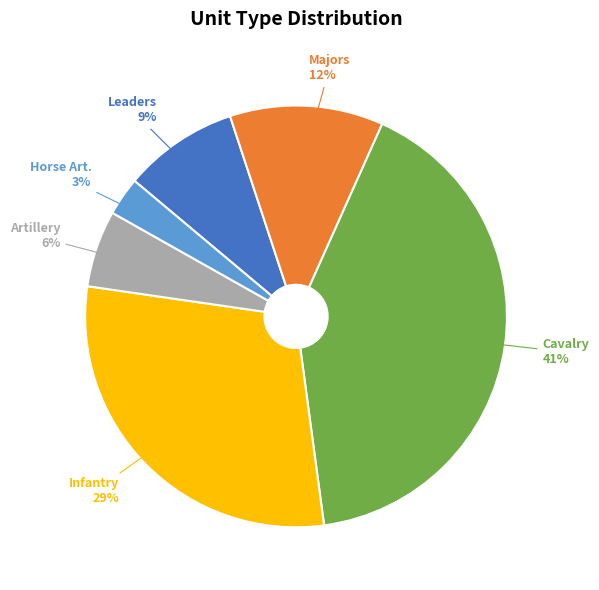

The Leaders slice represents 23% of the pie. True or false?

False